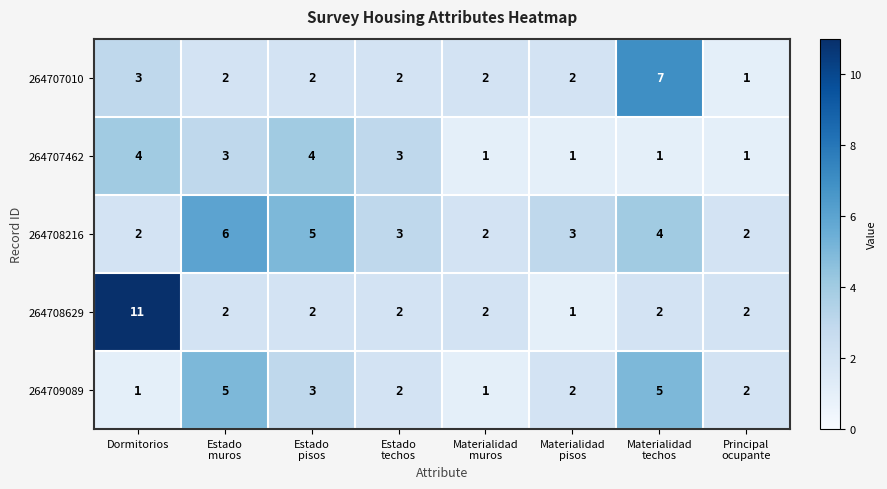

Which series has the widest spread of values?

264708629